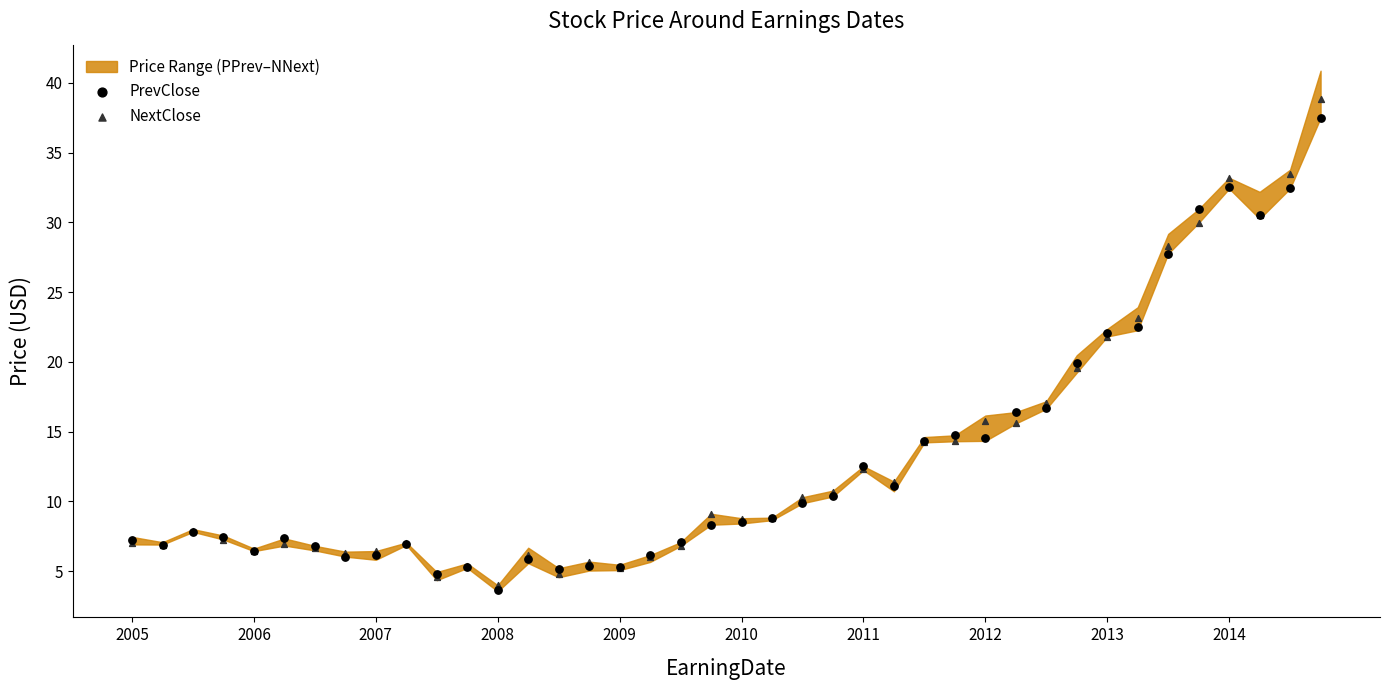

Which series has the largest Y range (max minus min)?

NextClose